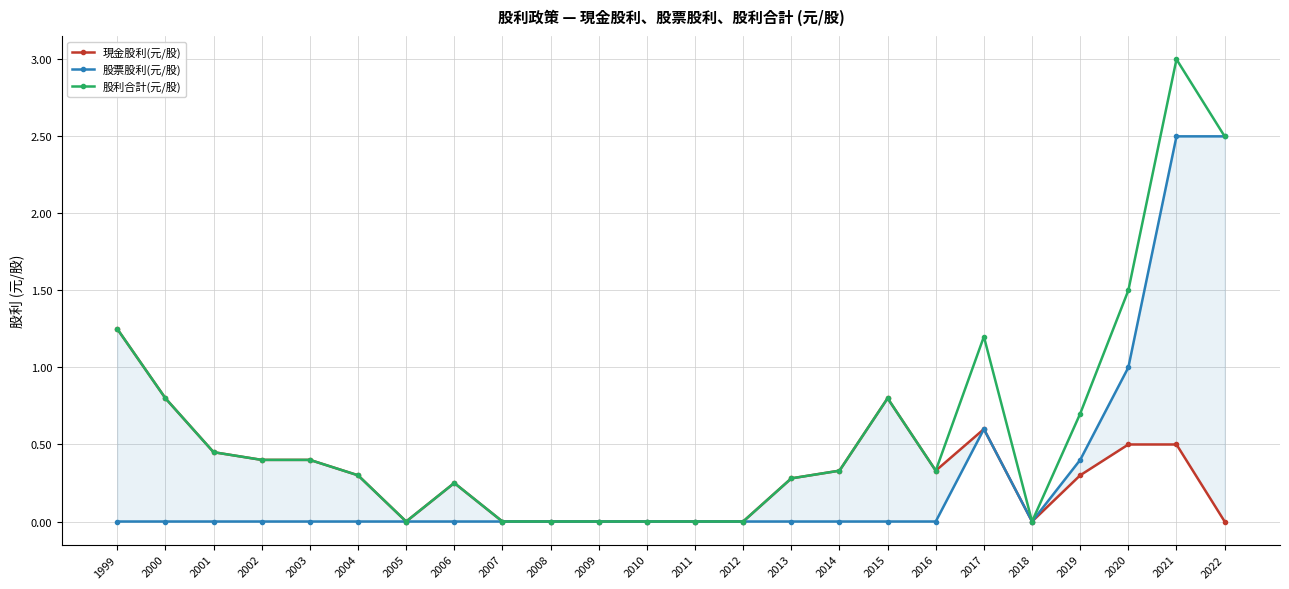

Does the chart have visible grid lines?

Yes